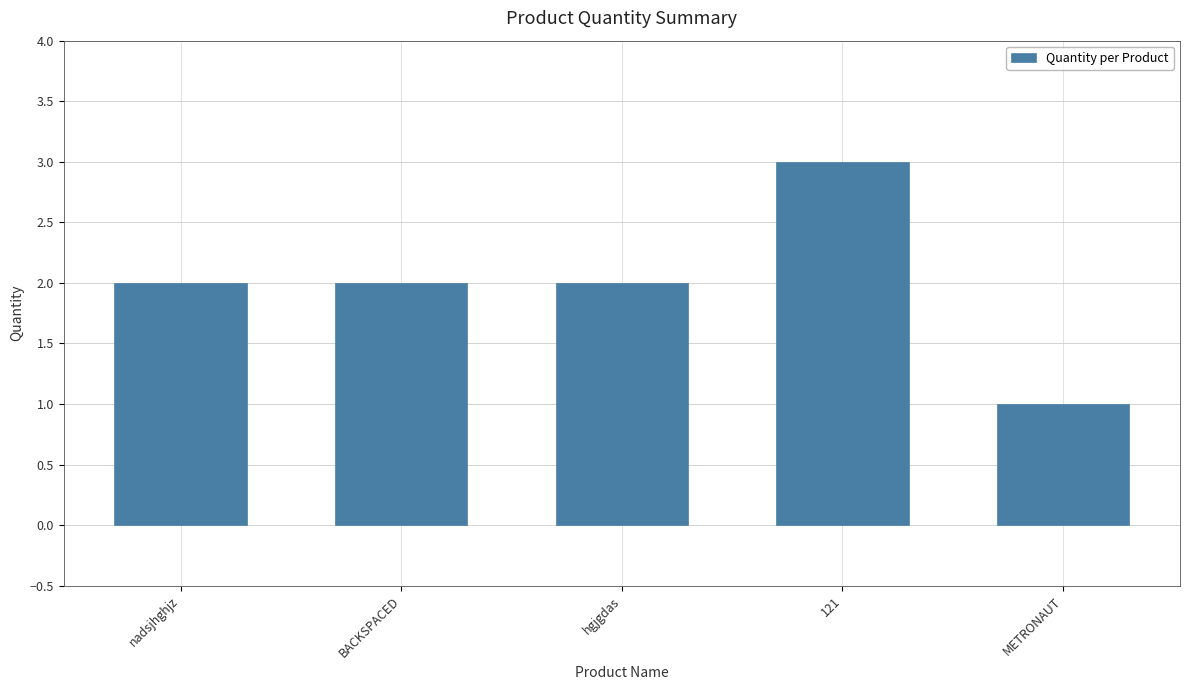

Reading right to left, extract all data points from this chart.

METRONAUT=1	121=3	hgjgdas=2	BACKSPACED=2	nadsjhghjz=2